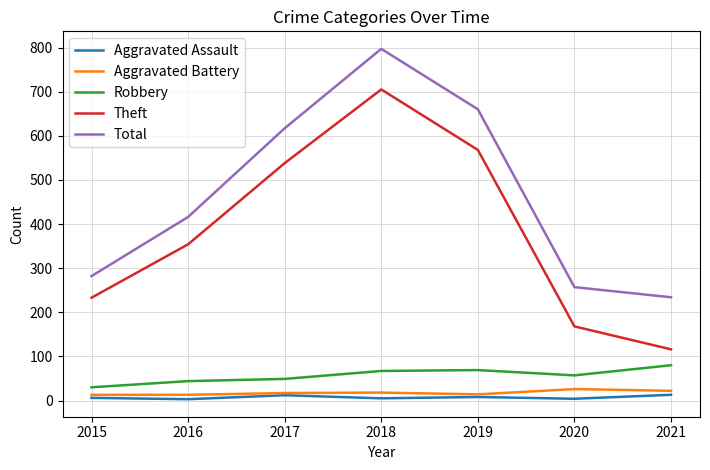

At how many categories does at least one series exceed 796?

1